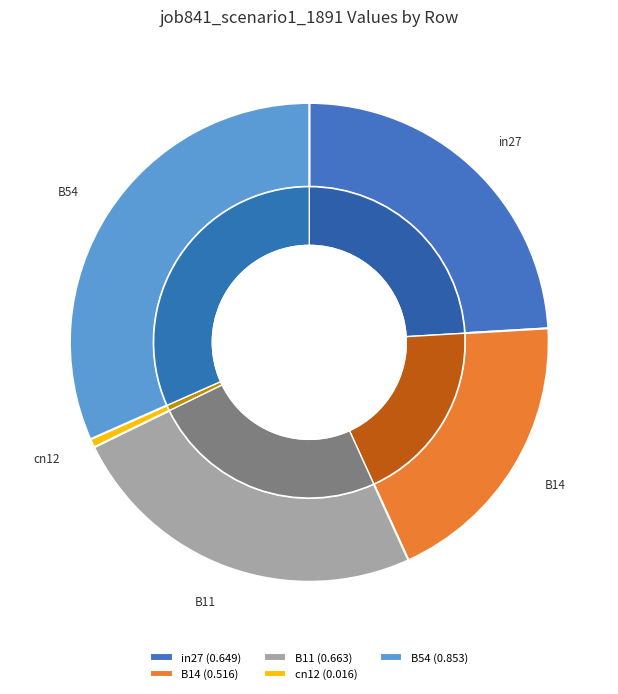

Count the number of slices in the pie.

5